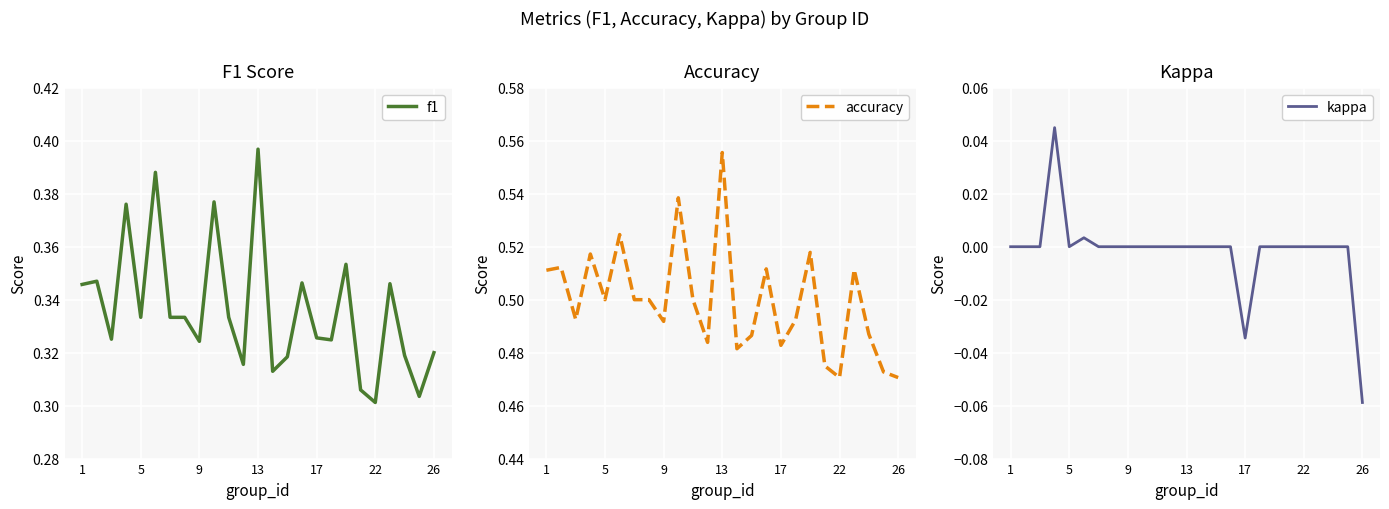

Which series has the largest total across all categories?

accuracy